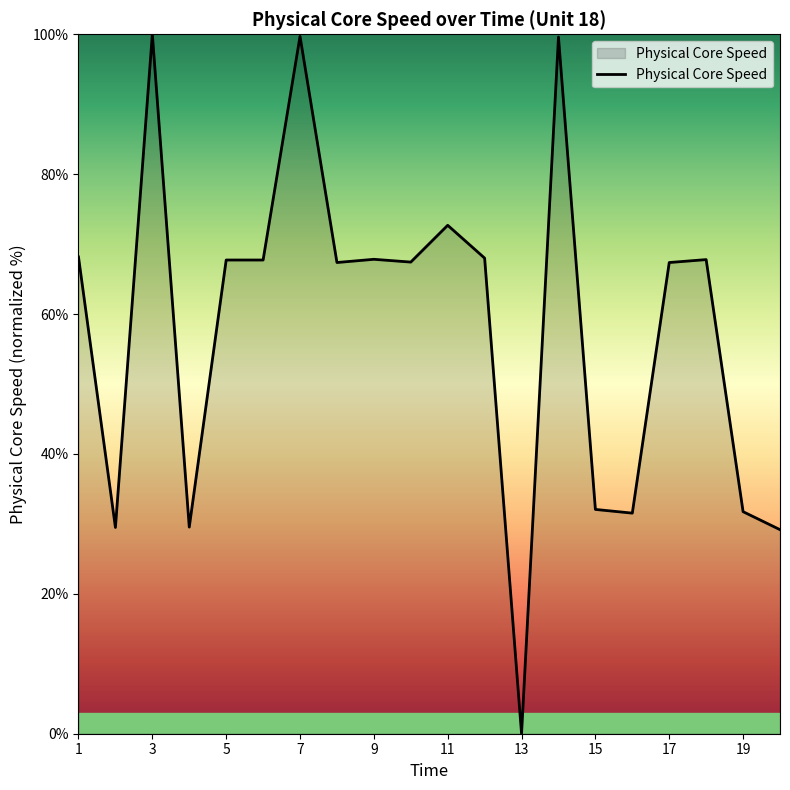

What is the greatest value displayed?

100.0